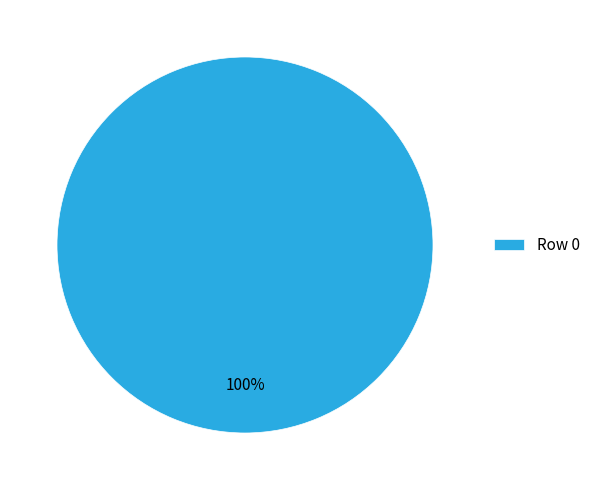

How many segments does this pie chart have?

1